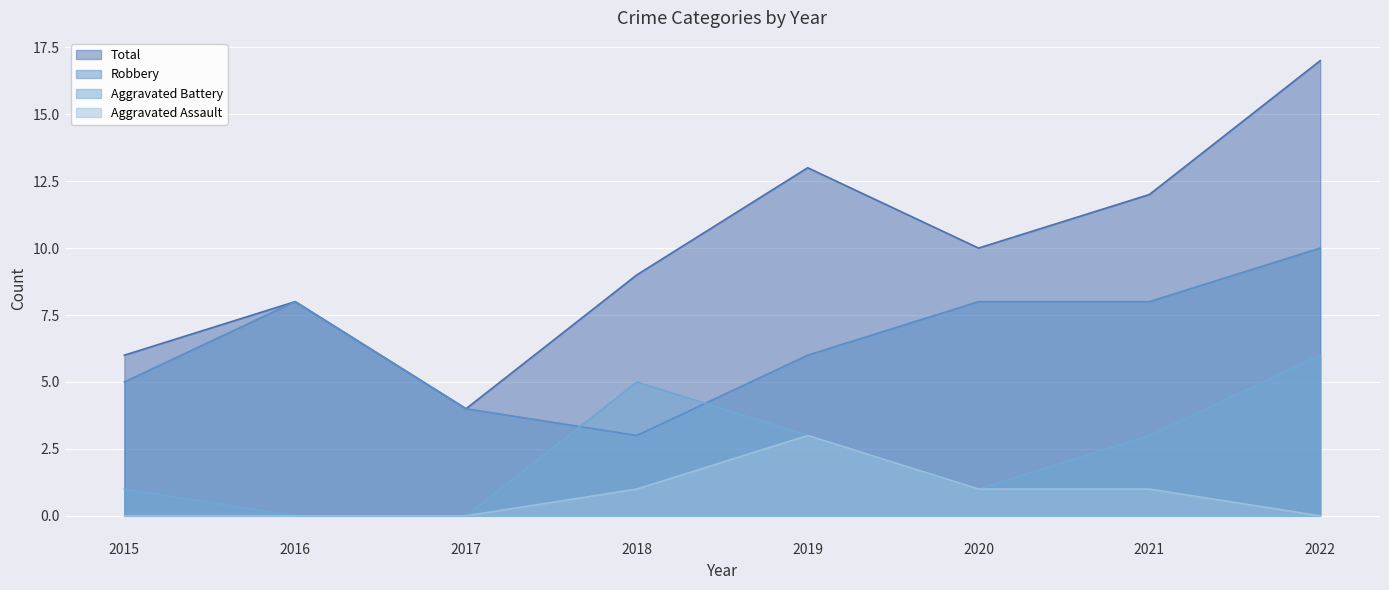

At which category does Total reach its first local valley?

2017